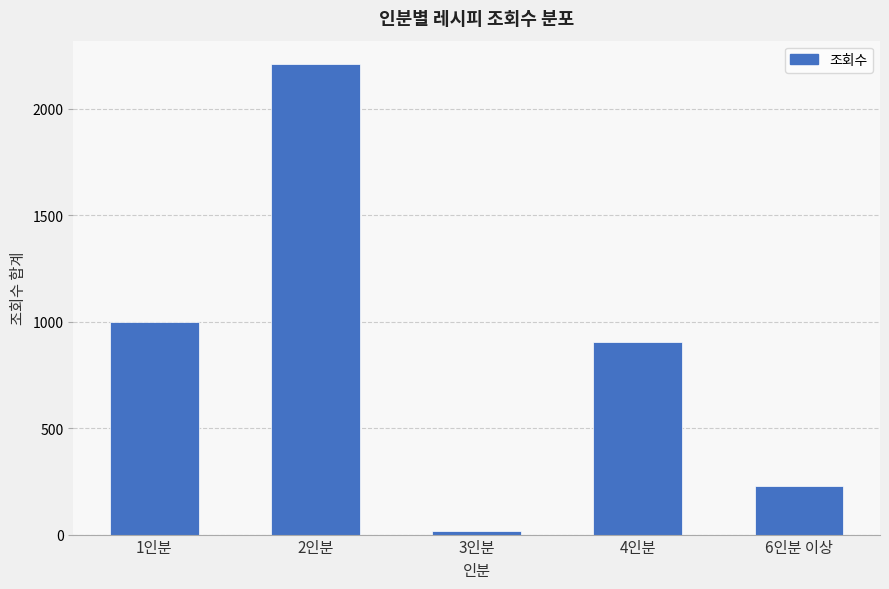

The chart shows a value of 154 at 6인분 이상. True or false?

False